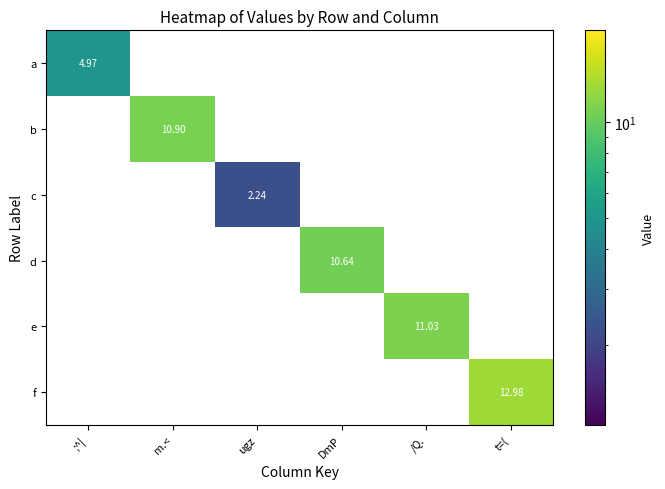

At how many categories does at least one series exceed 5?

4